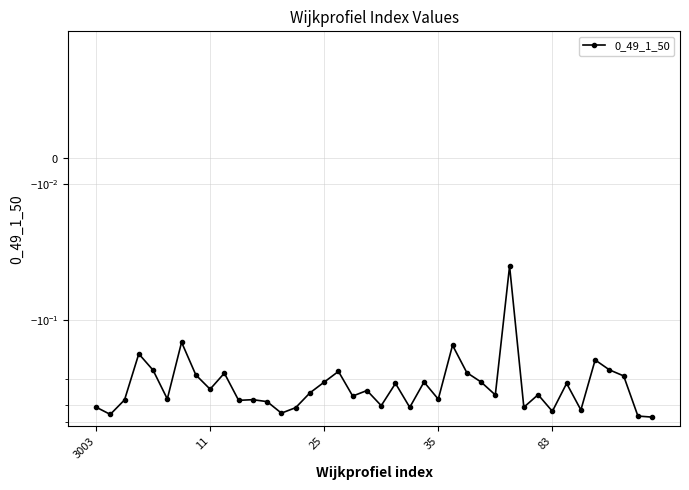

What is the value of the 24th point from the left?

-0.3